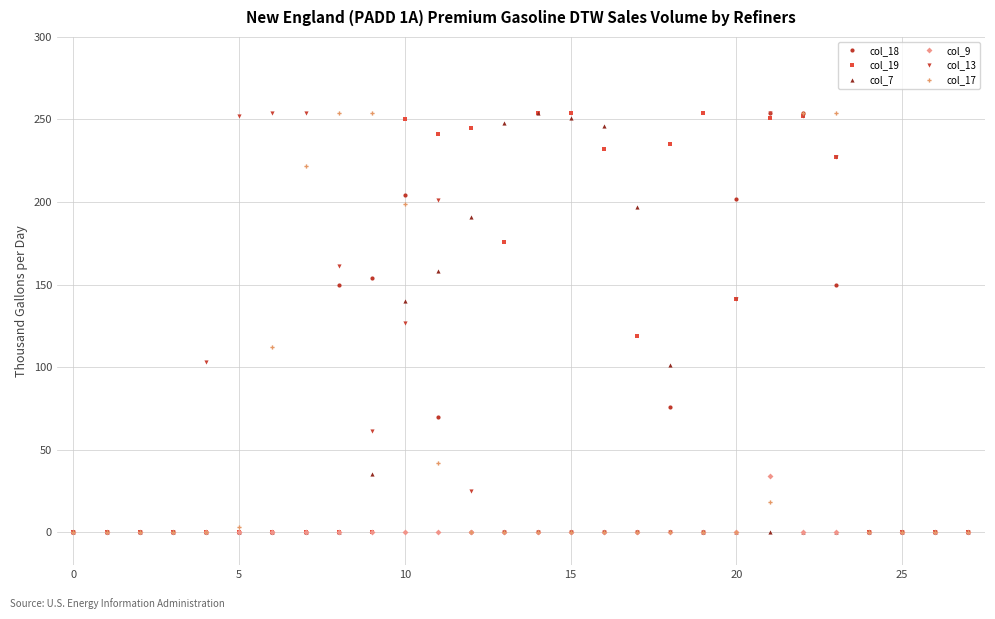

At how many categories does at least one series exceed 65?

20